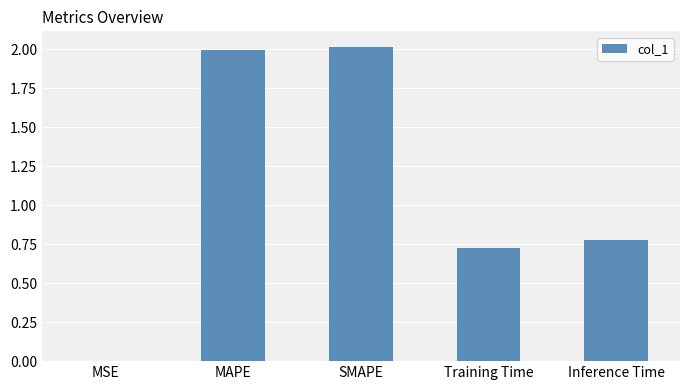

How many distinct data groups are displayed?

1